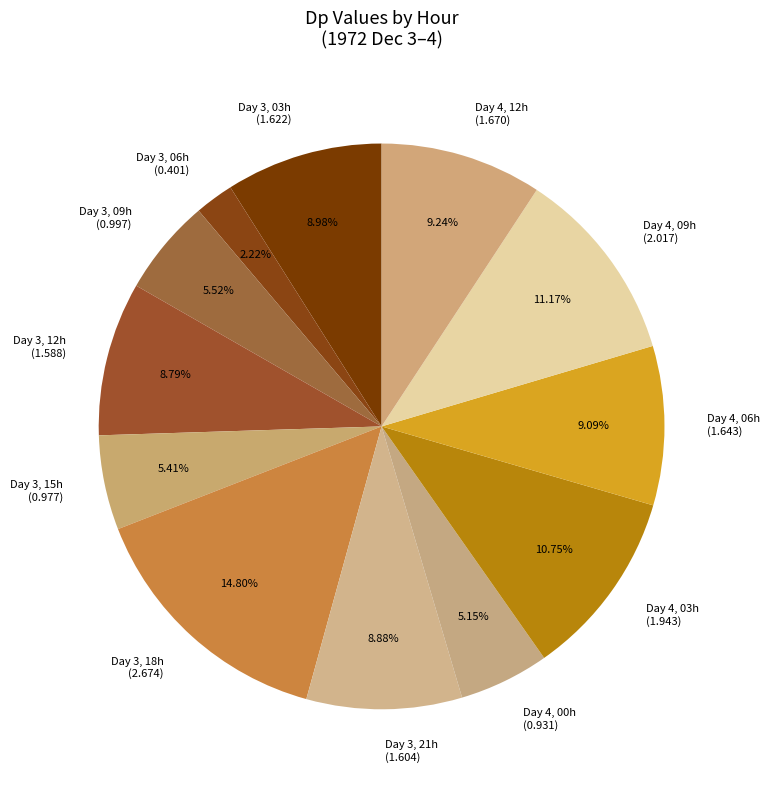

Count the number of slices in the pie.

12